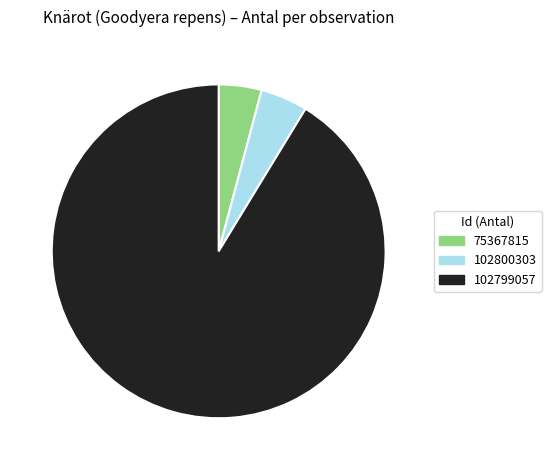

Does any single category account for the majority?

Yes